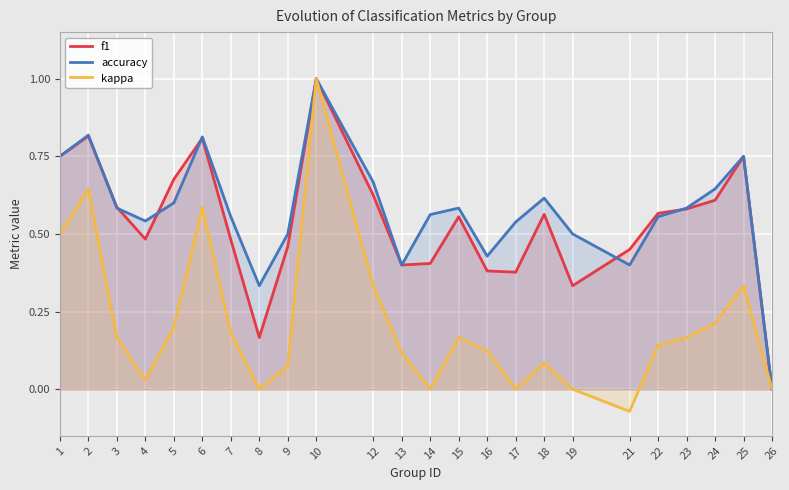

How many positive values does the f1 series have?

23